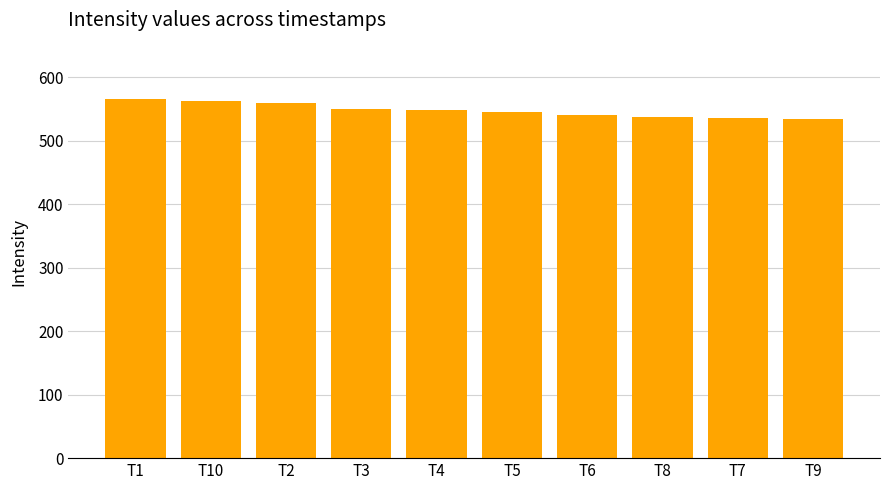

The value at T4 is 959.4. True or false?

False